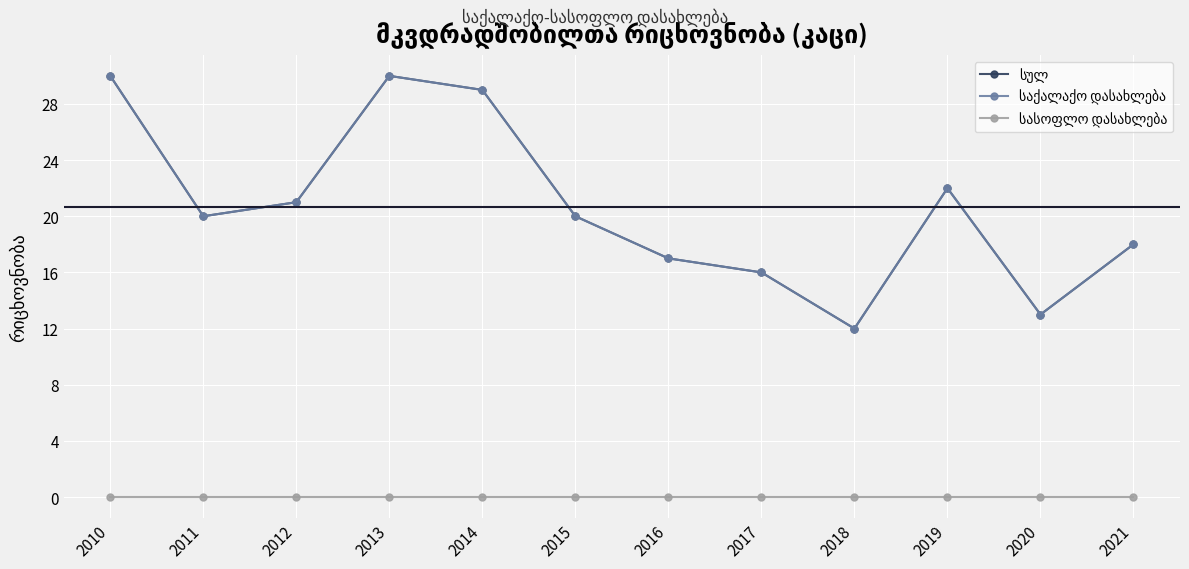

At which label is საქალაქო დასახლება closest to 21?

2012